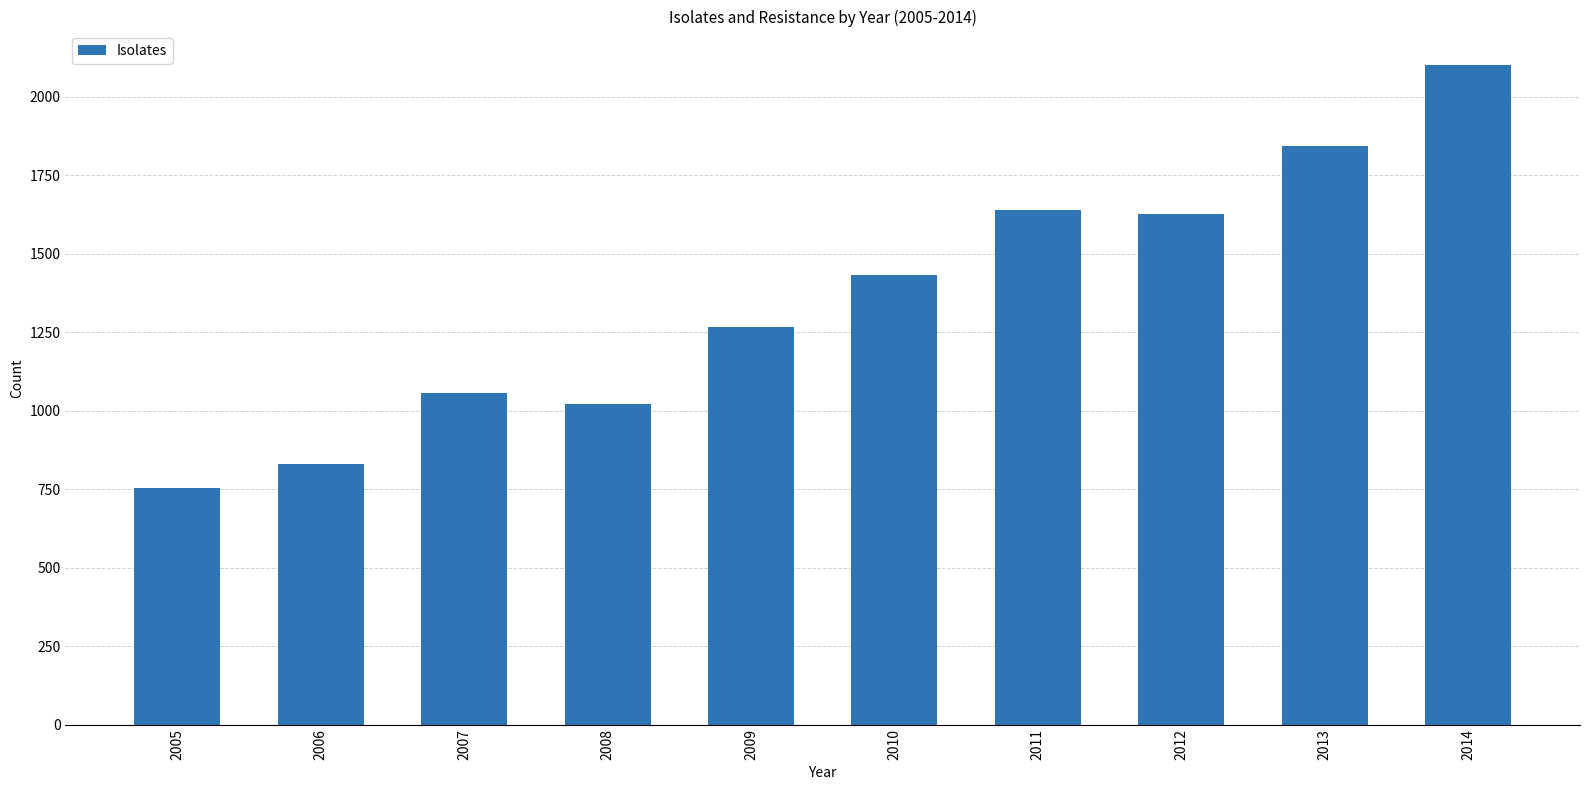

Reading left to right, list all the values displayed in this chart.

753	831	1057	1021	1268	1432	1640	1627	1842	2103